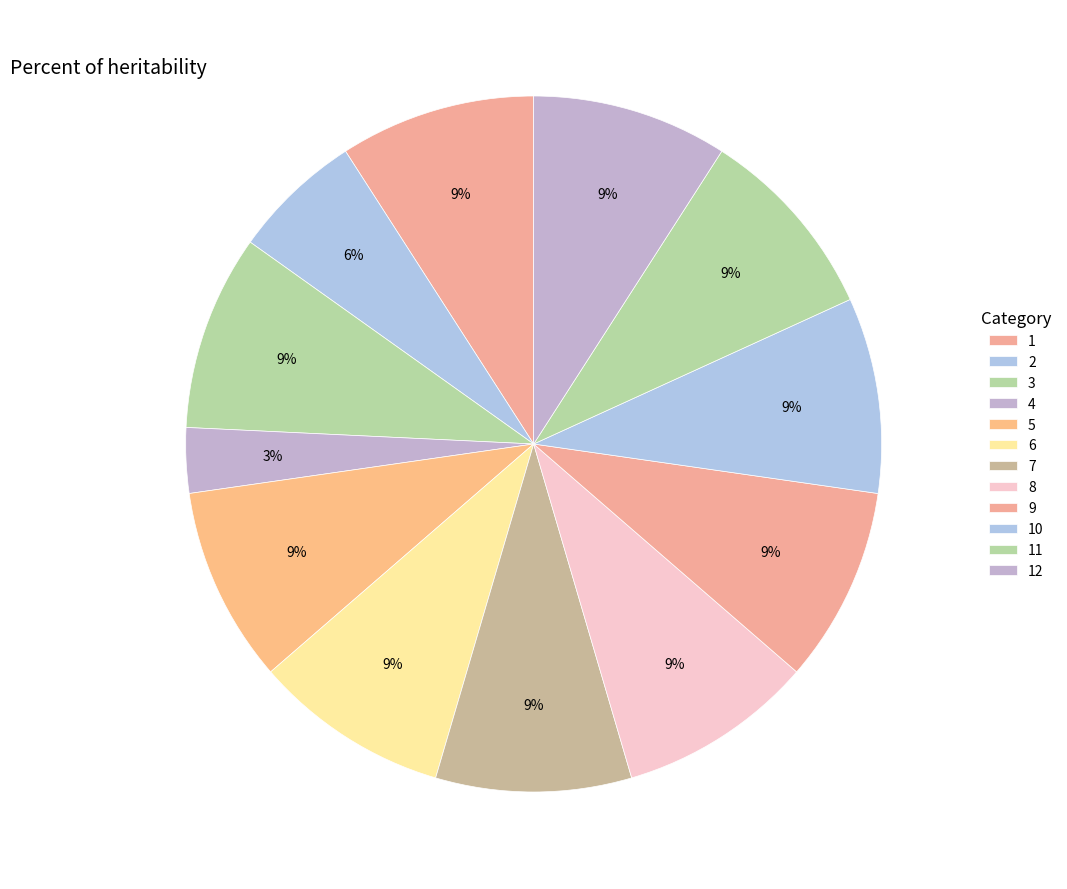

Count the number of slices in the pie.

12